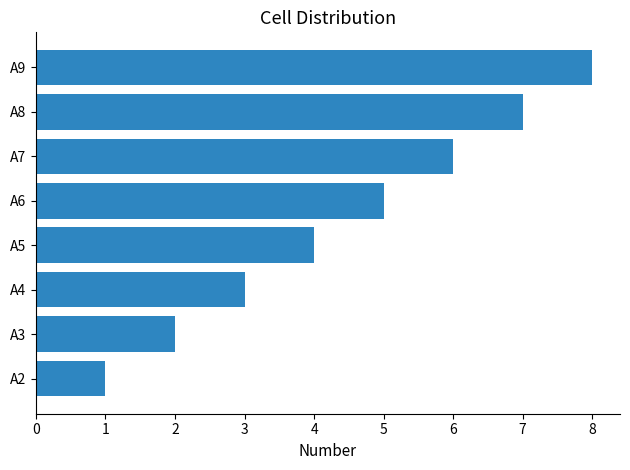

Rank the categories by value from lowest to highest.

A2, A3, A4, A5, A6, A7, A8, A9